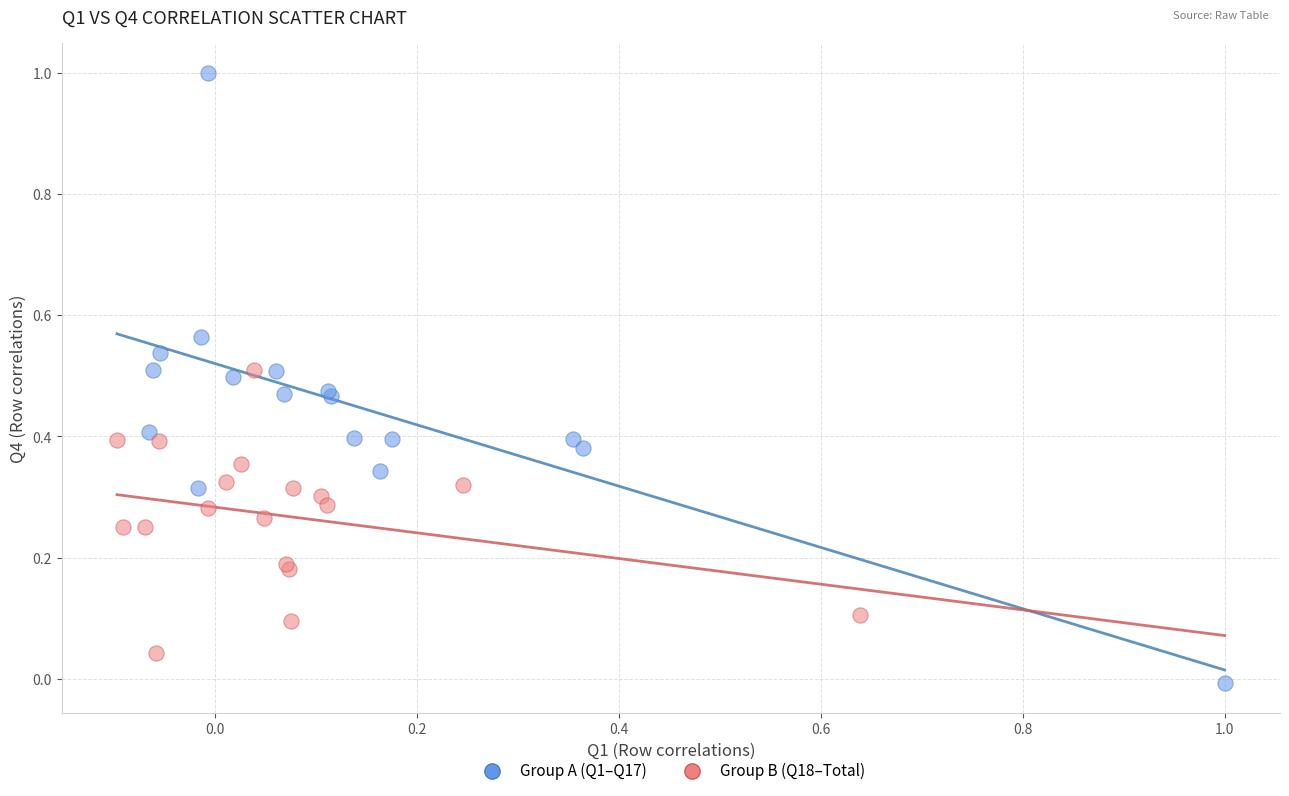

Which series has the widest spread of Y values?

Group A (Q1–Q17)